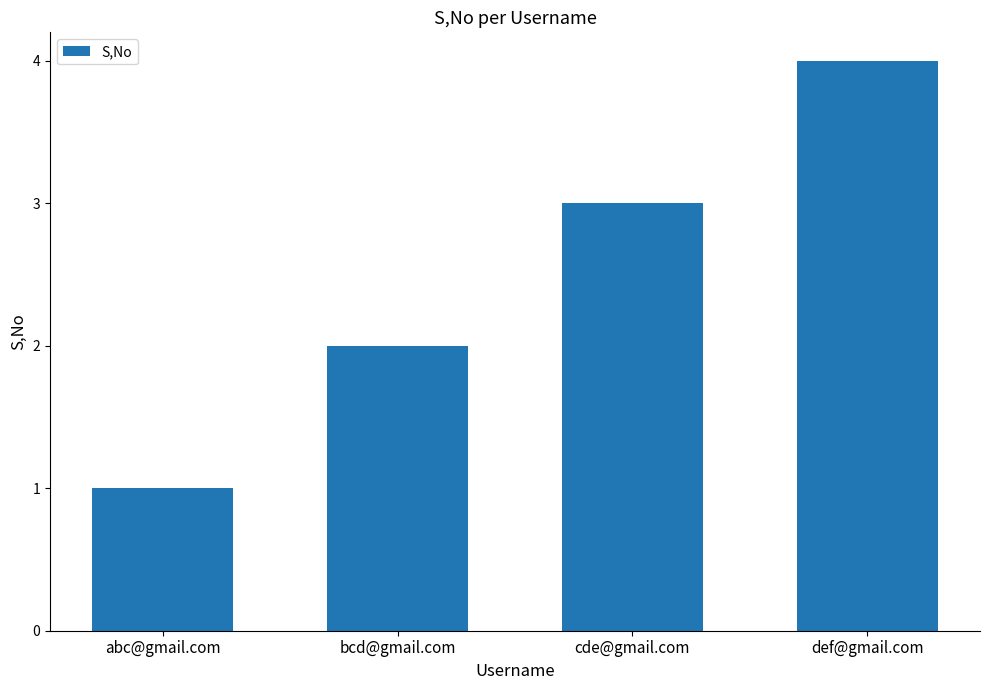

What is the change in value from bcd@gmail.com to cde@gmail.com?

+1